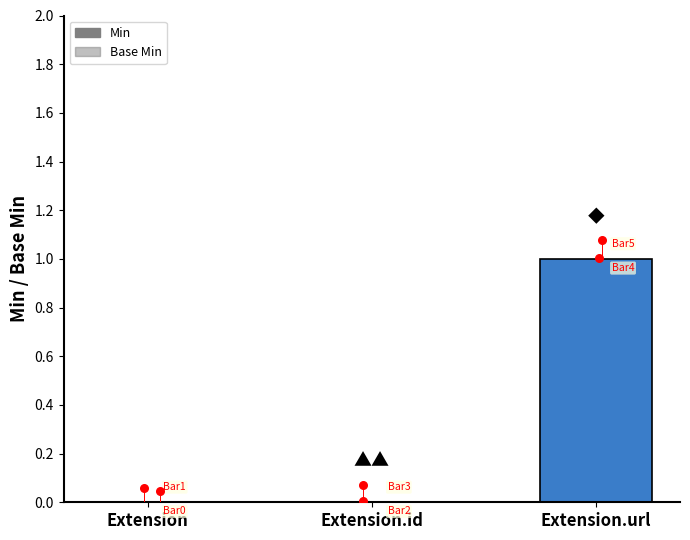

At how many categories does at least one series exceed 0?

1